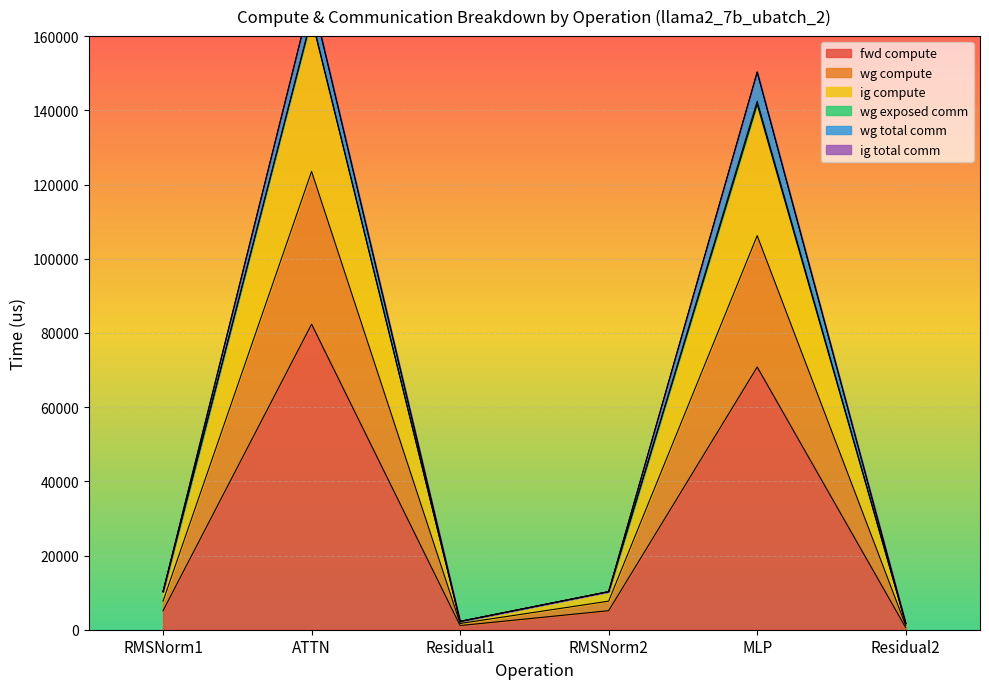

What is the smallest value displayed?

560.3